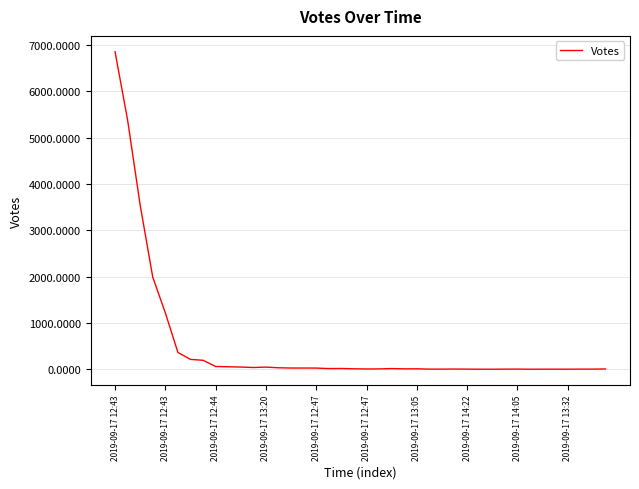

What is the maximum value shown in the chart?

6854